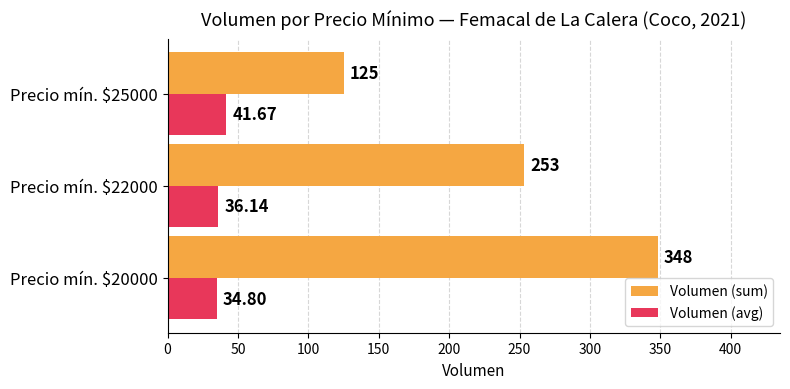

Which series has the largest range (max minus min)?

Volumen (sum)